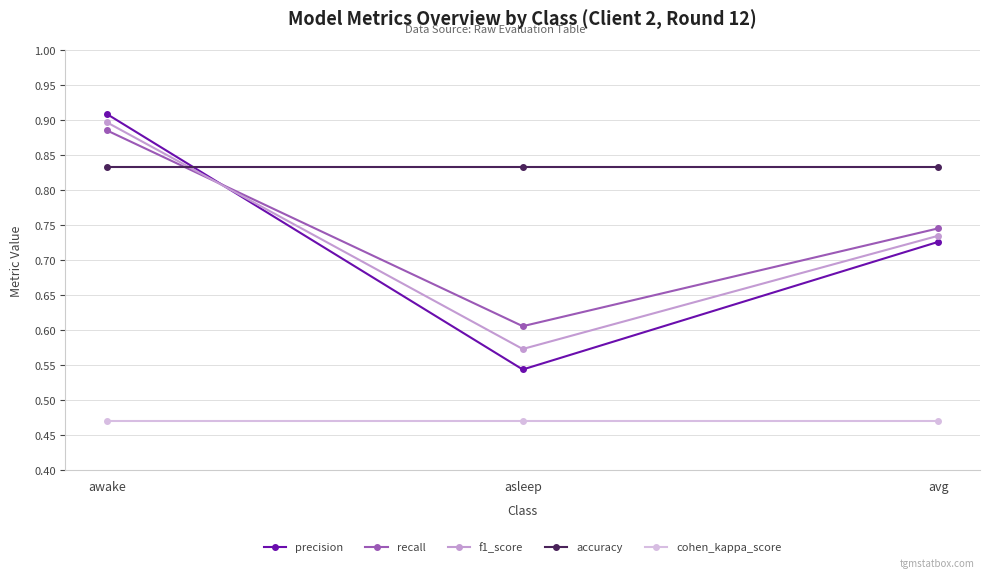

What is the sum of all accuracy values?

2.5